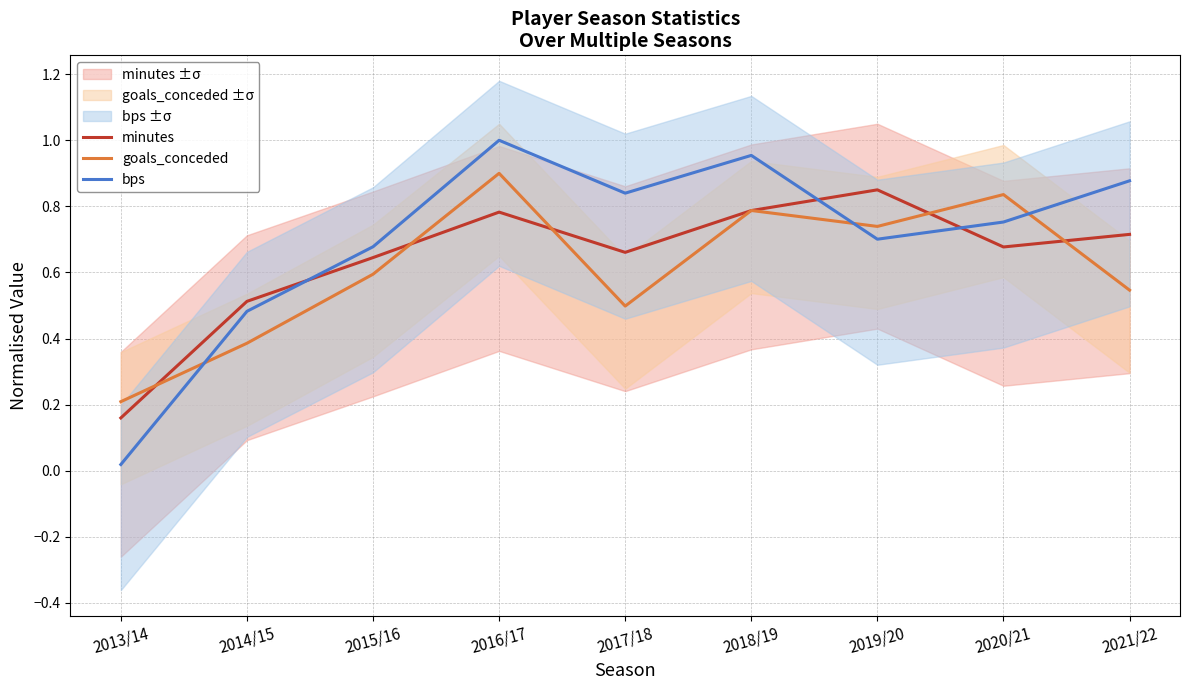

Which series has the widest spread of values?

bps